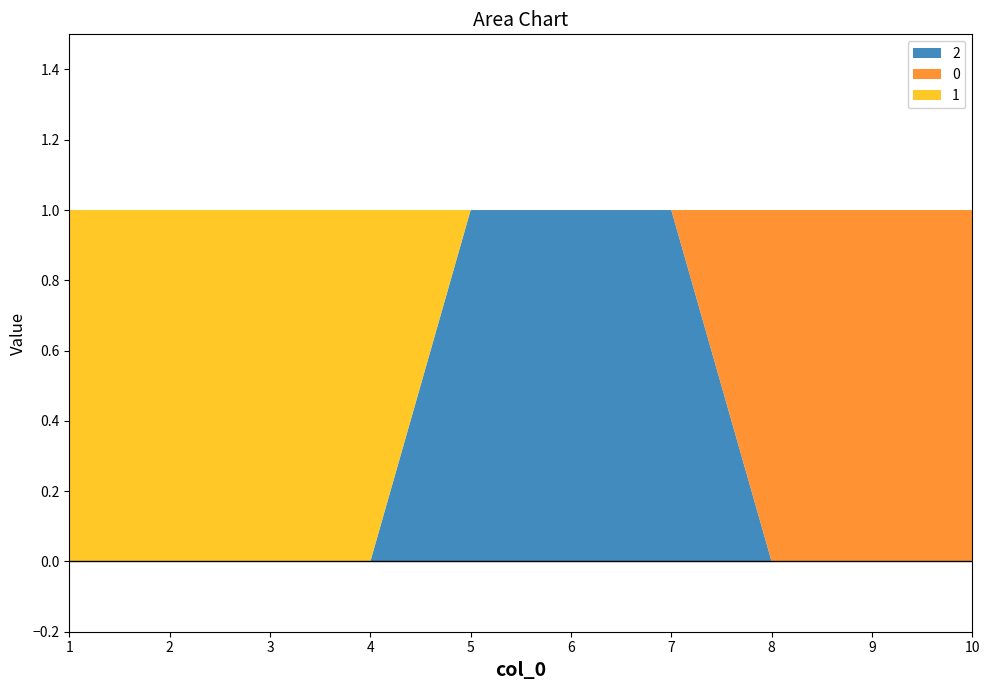

Reading left to right, what are all the values shown in this chart?

2: 1=0	2=0	3=0	4=0	5=1	6=1	7=1	8=0	9=0	10=0
0: 1=0	2=0	3=0	4=0	5=0	6=0	7=0	8=1	9=1	10=1
1: 1=1	2=1	3=1	4=1	5=0	6=0	7=0	8=0	9=0	10=0